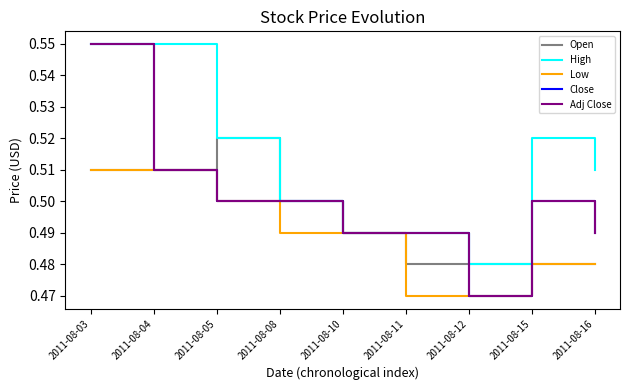

Which series has the widest spread of values?

Close